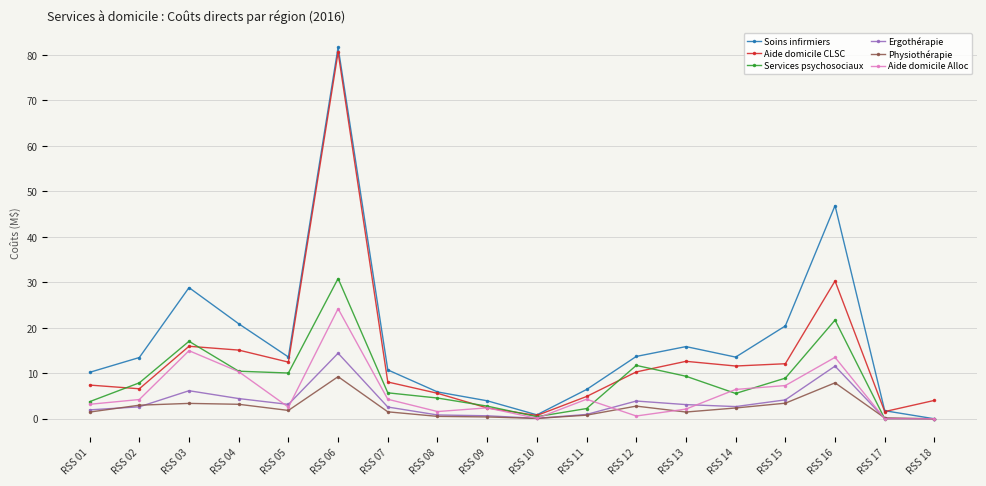

Does the chart display data point markers on the line(s)?

Yes